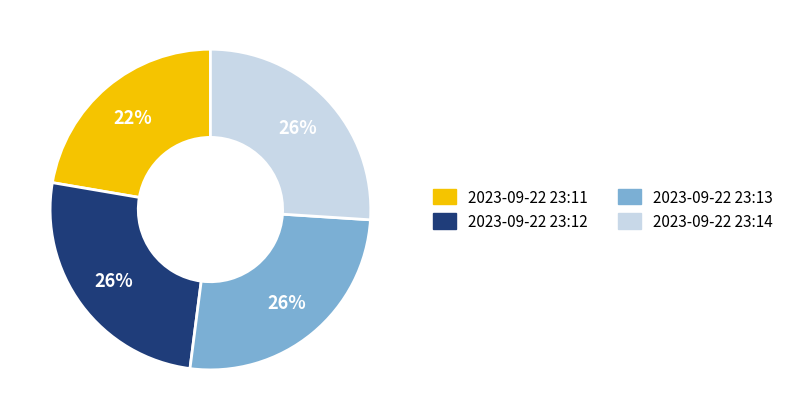

The 2023-09-22 23:12 slice represents 16% of the pie. True or false?

False